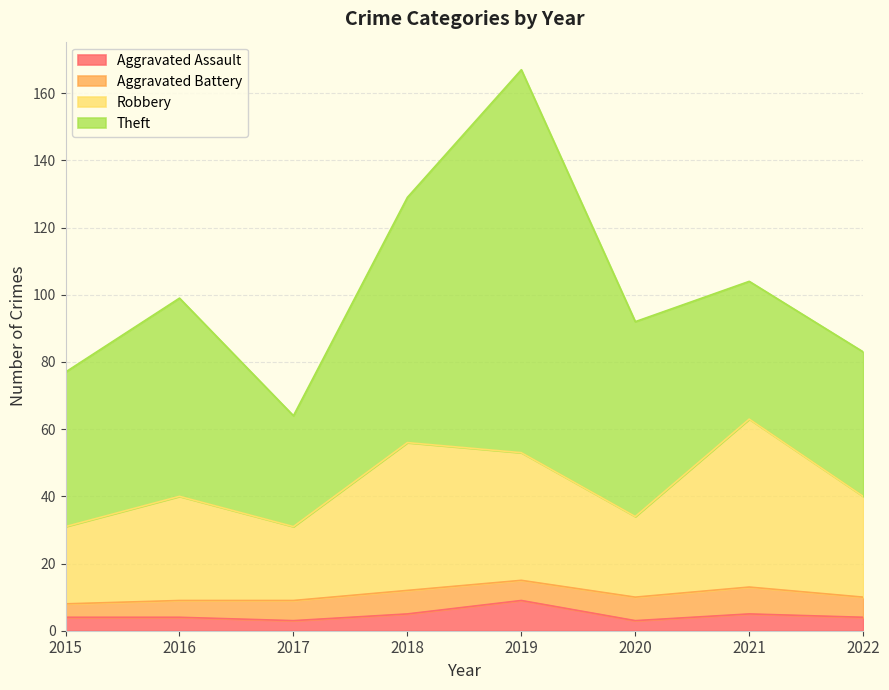

True or false: Aggravated Assault has a value of 3 at 2017.

True